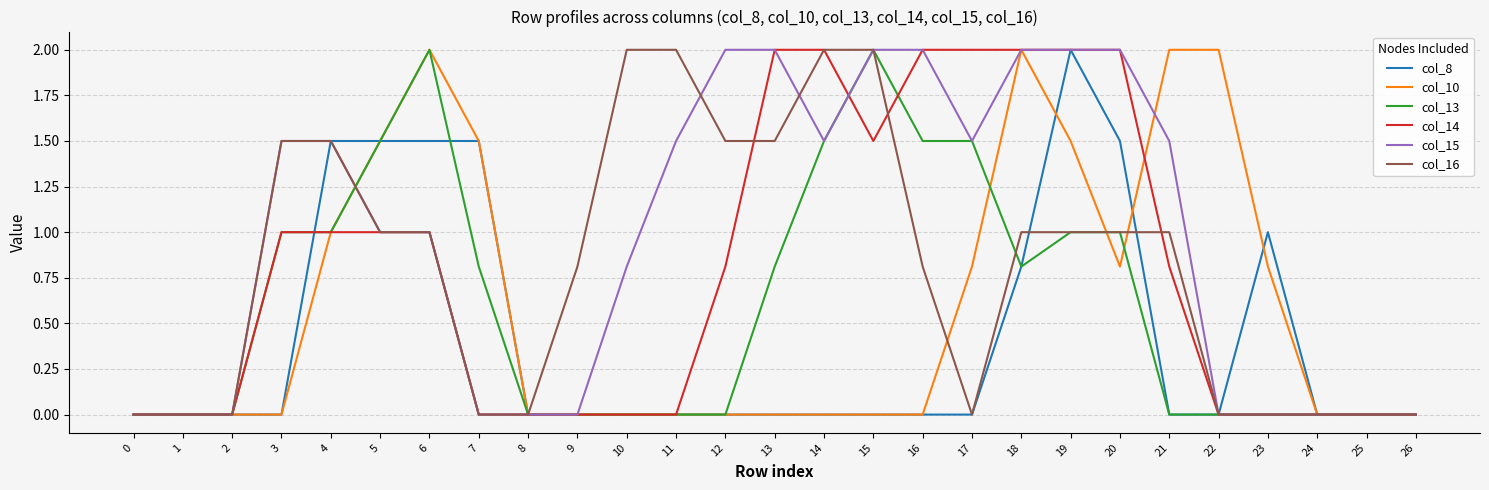

Between 10 and 25, which series saw the biggest shift?

col_16